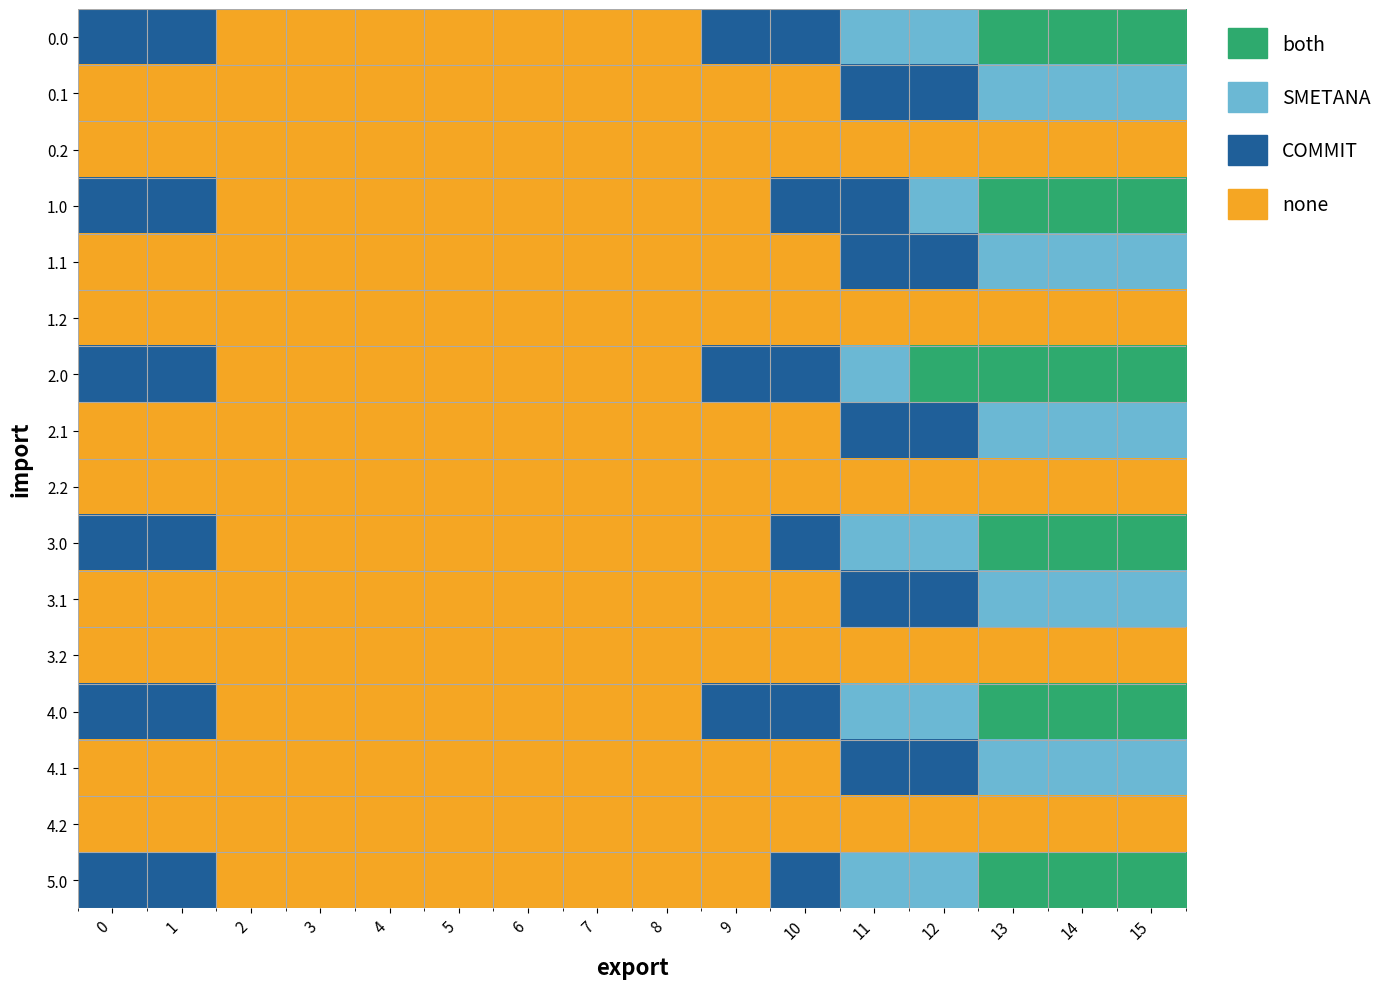

Reading right to left, transcribe all the data shown in this chart.

0.0: 15=7124.0	14=6868.3	13=5649.9	12=5053.6	11=4820.9	10=3616.1	9=2085.4	8=873.0	7=146.3	6=142.5	5=513.3	4=917.1	3=1326.1	2=1734.5	1=2149.0	0=2603.0
0.1: 15=4389.4	14=4290.9	13=3774.6	12=3032.4	11=2349.2	10=1727.3	9=996.9	8=466.2	7=142.5	6=142.5	5=142.5	4=142.5	3=142.5	2=488.6	1=840.1	0=1204.8
0.2: 15=391.1	14=568.7	13=640.3	12=627.8	11=526.0	10=526.0	9=526.0	8=526.0	7=435.6	6=435.6	5=435.6	4=435.6	3=435.6	2=435.6	1=435.6	0=435.6
1.0: 15=7124.0	14=6868.3	13=6282.5	12=4663.6	11=3345.2	10=3190.1	9=1659.4	8=447.0	7=146.3	6=142.5	5=513.3	4=917.1	3=1326.1	2=1734.5	1=2149.0	0=2603.0
1.1: 15=4389.4	14=4290.9	13=3774.6	12=3032.4	11=2349.2	10=1727.3	9=996.9	8=466.2	7=142.5	6=142.5	5=142.5	4=142.5	3=485.5	2=831.7	1=1183.1	0=1547.9
1.2: 15=391.1	14=568.7	13=640.3	12=640.3	11=640.3	10=640.3	9=400.1	8=232.9	7=142.5	6=142.5	5=142.5	4=142.5	3=142.5	2=142.5	1=142.5	0=142.5
2.0: 15=7124.0	14=6868.3	13=6300.3	12=5704.0	11=4385.6	10=3616.1	9=2085.4	8=873.0	7=146.3	6=142.5	5=513.3	4=917.1	3=1326.0	2=1734.5	1=2149.0	0=2603.0
2.1: 15=4389.4	14=4290.9	13=3774.6	12=3032.4	11=2349.2	10=1727.3	9=996.9	8=466.2	7=142.5	6=142.5	5=457.2	4=457.2	3=800.2	2=1146.4	1=1497.8	0=1862.6
2.2: 15=391.1	14=568.7	13=640.3	12=627.8	11=627.8	10=627.8	9=452.1	8=452.1	7=361.7	6=361.7	5=361.7	4=361.7	3=361.7	2=361.7	1=361.7	0=361.7
3.0: 15=7124.0	14=6868.3	13=5438.4	12=4842.1	11=4394.9	10=3190.1	9=1659.4	8=447.0	7=146.3	6=142.5	5=513.3	4=917.1	3=1326.1	2=1734.5	1=2149.0	0=2603.0
3.1: 15=4389.4	14=4290.9	13=3774.6	12=3032.4	11=2349.2	10=1727.3	9=996.9	8=466.2	7=142.5	6=142.5	5=142.5	4=142.5	3=142.5	2=142.5	1=493.9	0=858.7
3.2: 15=232.9	14=232.9	13=232.9	12=232.9	11=232.9	10=232.9	9=232.9	8=232.9	7=142.5	6=142.5	5=142.5	4=142.5	3=142.5	2=142.5	1=142.5	0=142.5
4.0: 15=7124.0	14=6868.3	13=5686.0	12=5089.6	11=3771.2	10=3616.1	9=2085.4	8=873.0	7=146.3	6=142.5	5=513.3	4=917.1	3=1326.1	2=1734.5	1=2149.0	0=2603.0
4.1: 15=4389.4	14=4290.9	13=3774.6	12=3032.4	11=2349.2	10=1727.3	9=996.9	8=466.2	7=142.5	6=142.5	5=142.5	4=142.5	3=142.5	2=488.6	1=840.1	0=1204.8
4.2: 15=232.9	14=232.9	13=232.9	12=232.9	11=232.9	10=232.9	9=232.9	8=232.9	7=142.5	6=142.5	5=142.5	4=142.5	3=142.5	2=142.5	1=142.5	0=142.5
5.0: 15=7124.0	14=6868.3	13=5438.4	12=4842.1	11=4394.9	10=3190.1	9=1659.4	8=447.0	7=146.3	6=142.5	5=513.3	4=917.1	3=1326.0	2=1734.5	1=2149.0	0=2603.0